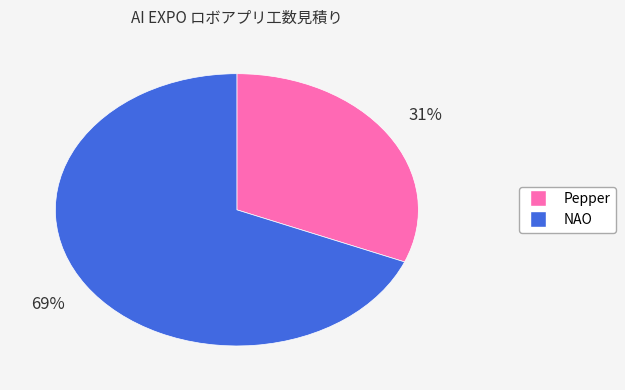

Is it true that NAO is 69% of the pie?

True